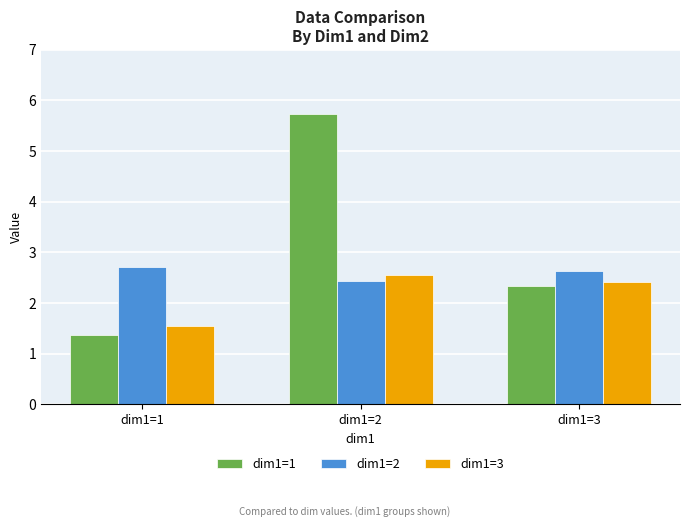

What is the difference between the maximum and second lowest values in the dim1=1 series?

3.4